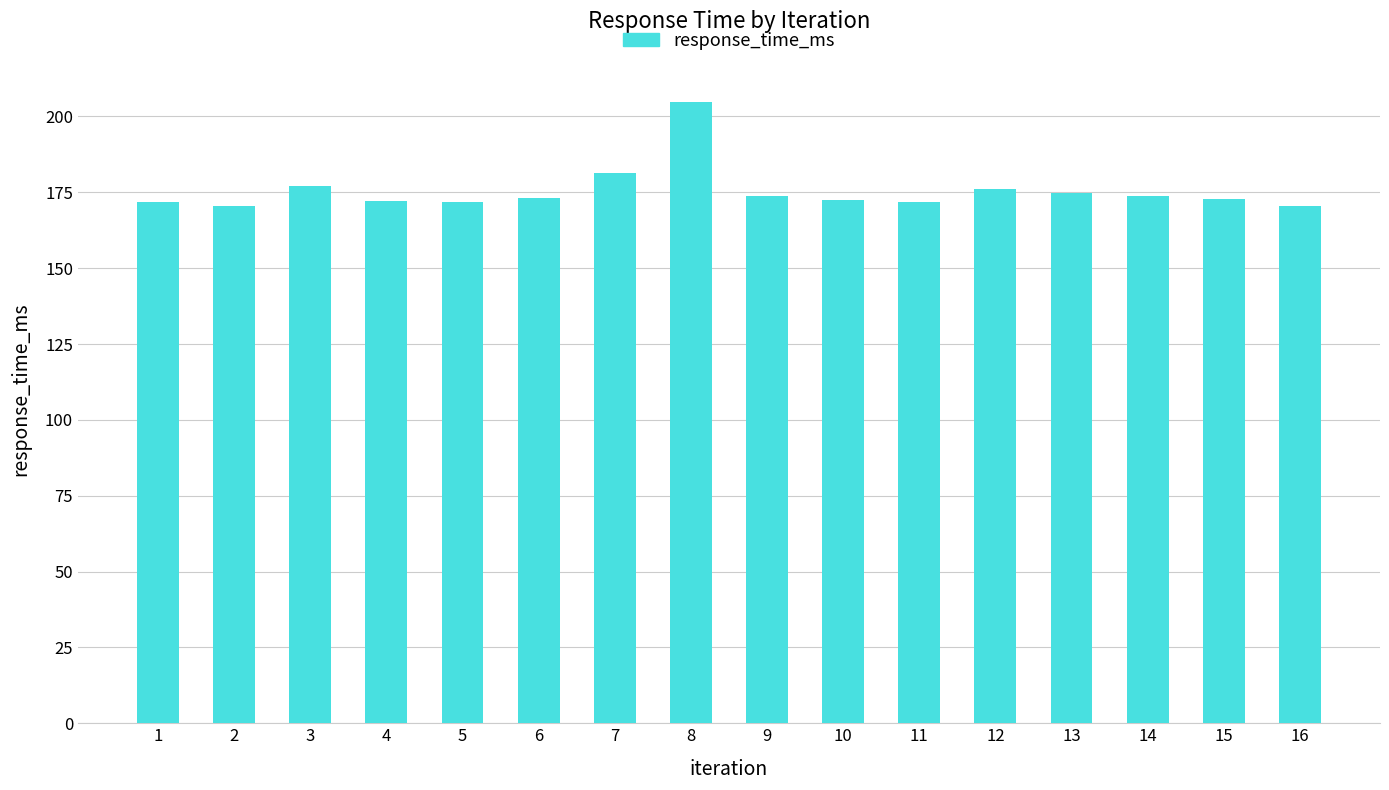

What is the average value?

175.5